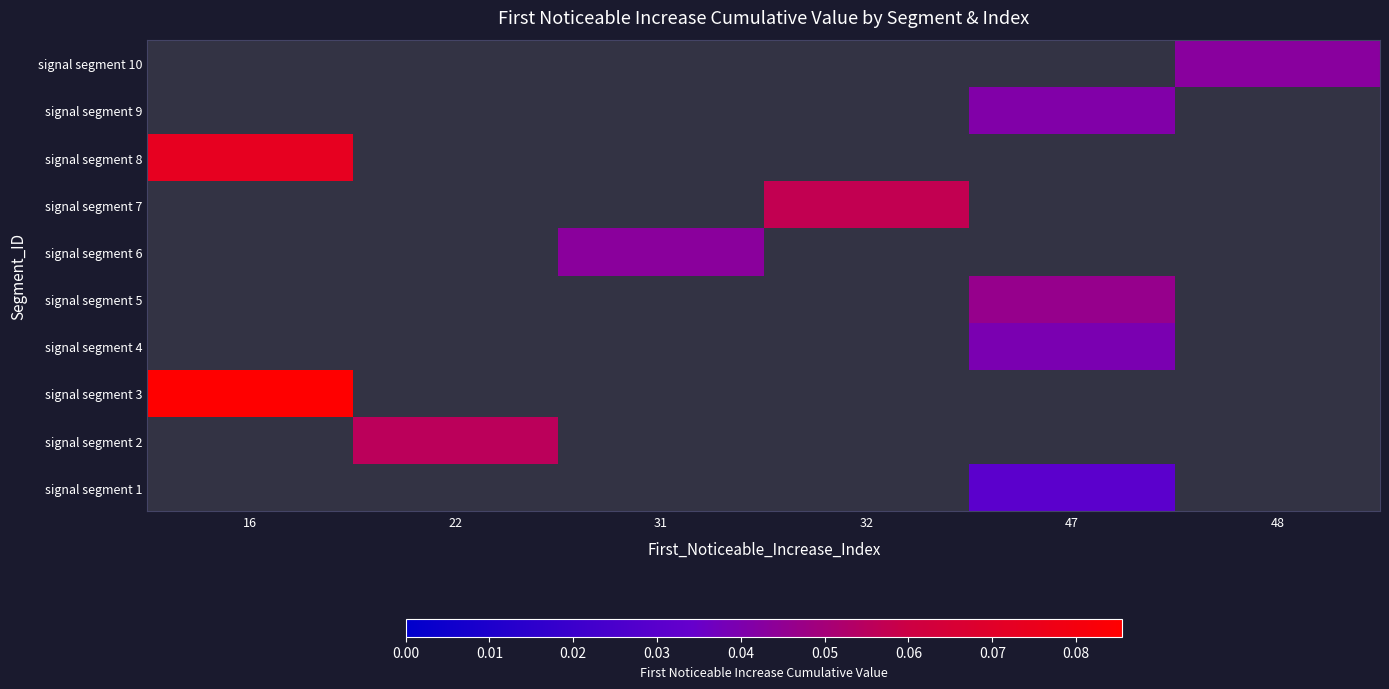

Which has a higher value, 48 or 31?

31